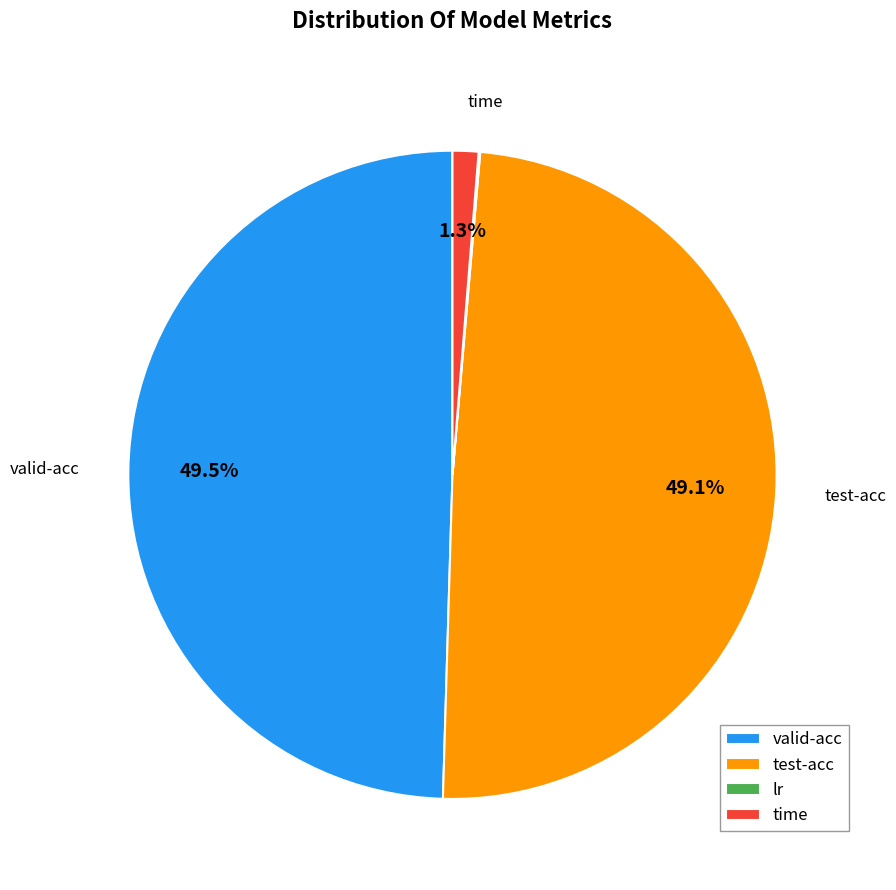

Does any single category account for the majority?

No